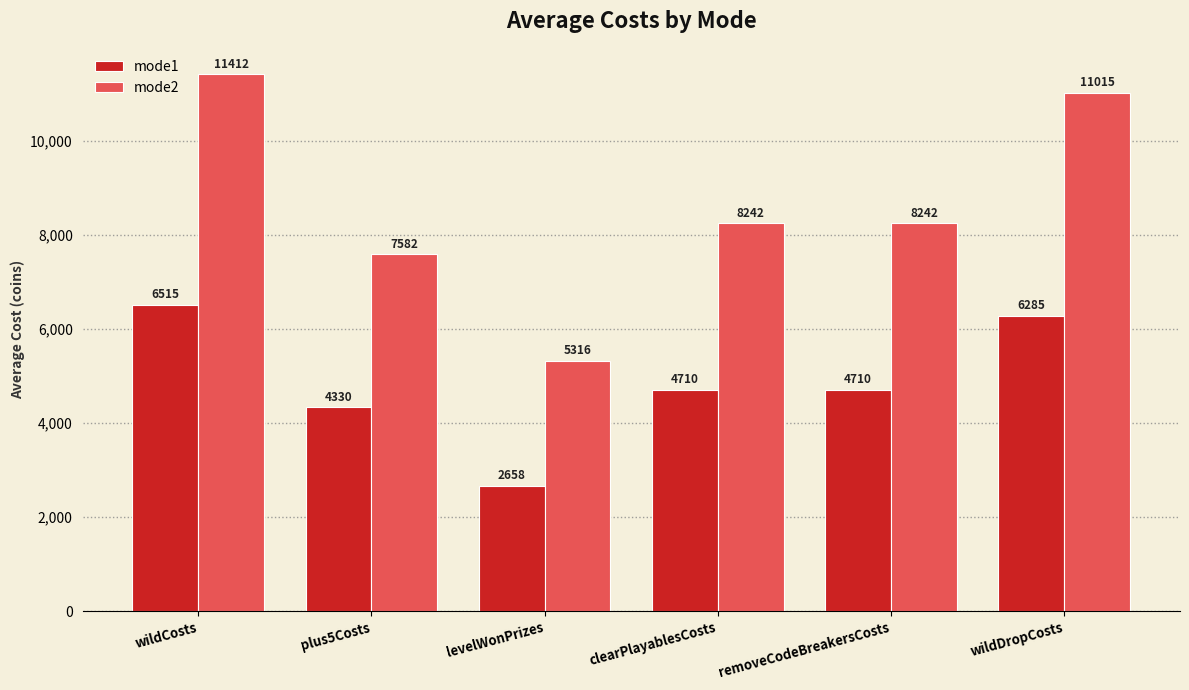

Rank the series at levelWonPrizes from lowest to highest value.

mode1, mode2